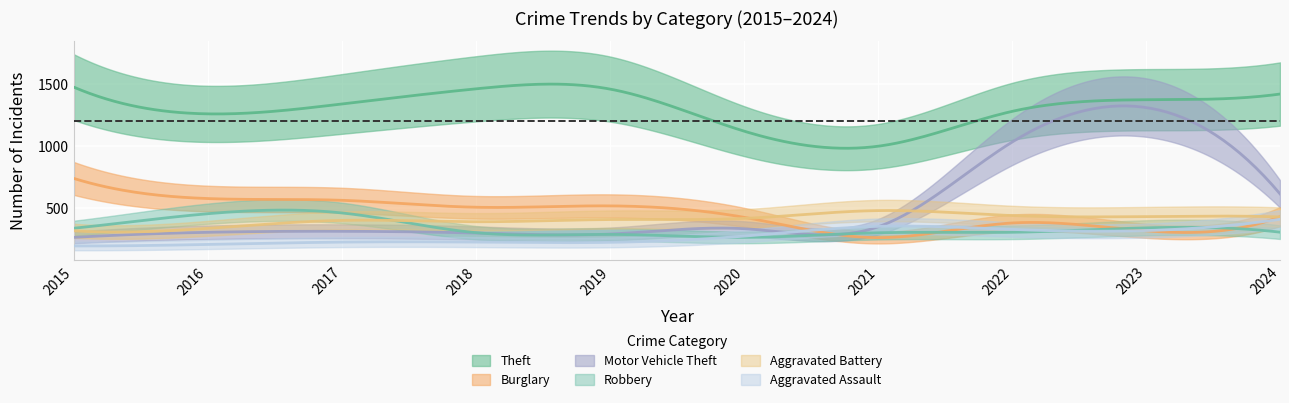

What is the average value of the Robbery series?

335